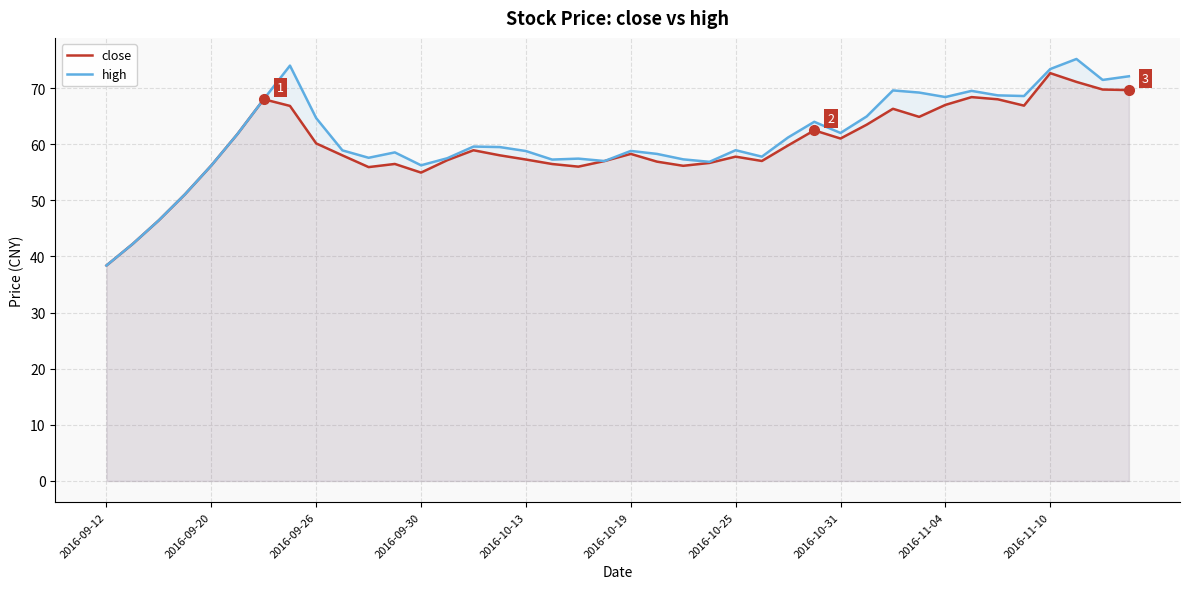

What is the total value across all series at 2016-10-25?

116.7